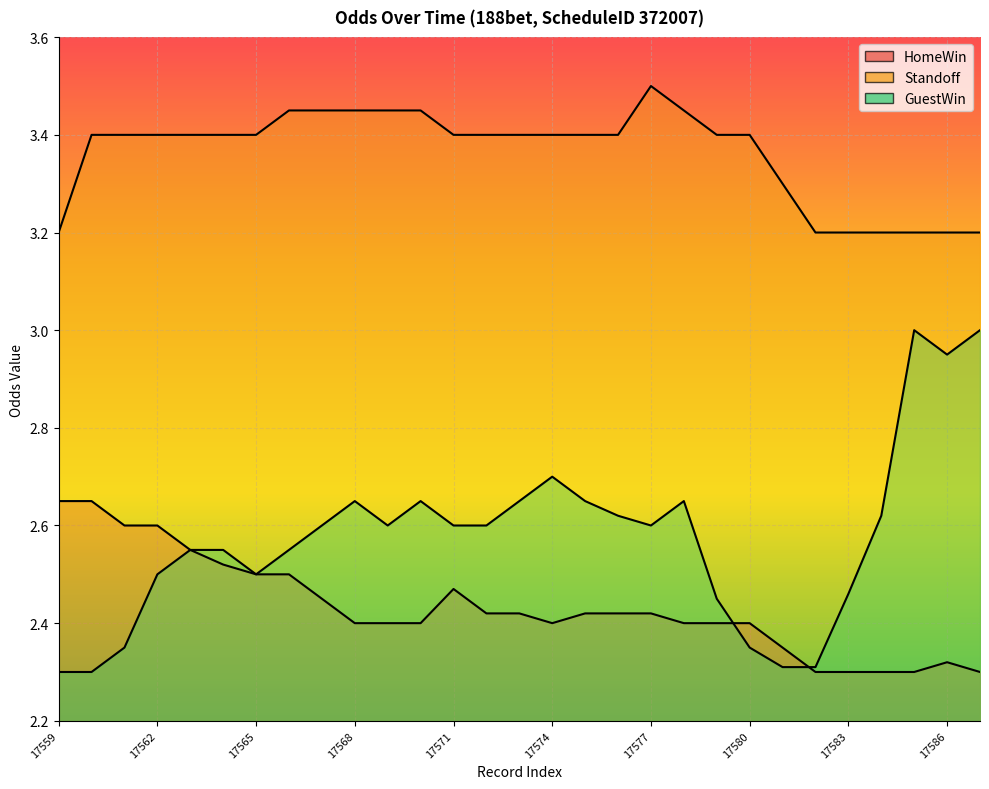

At 17574, list the series in order from largest to smallest.

Standoff, GuestWin, HomeWin